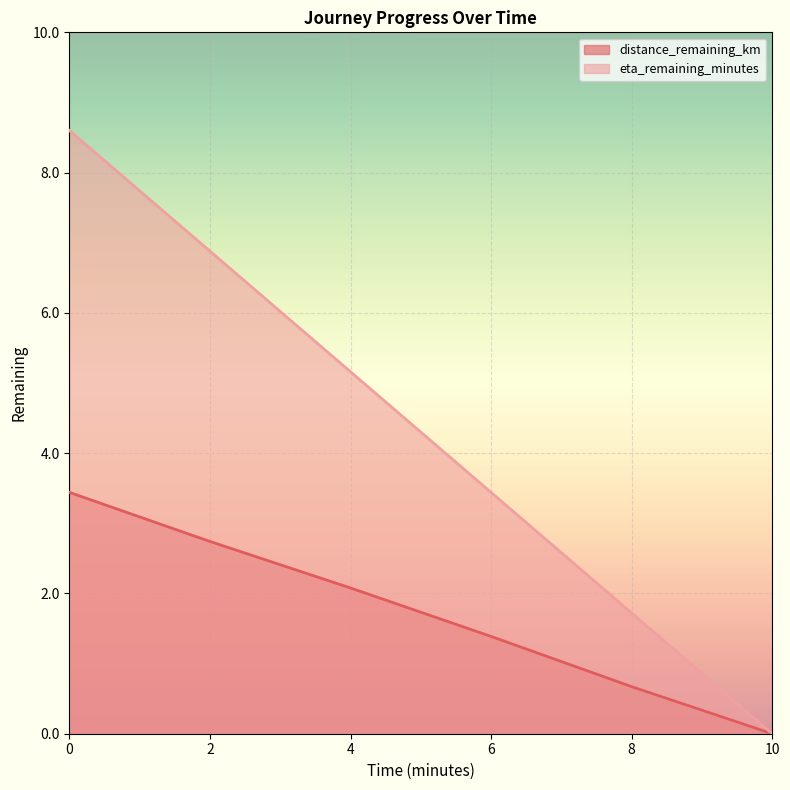

At which label does distance_remaining_km reach its minimum?

10